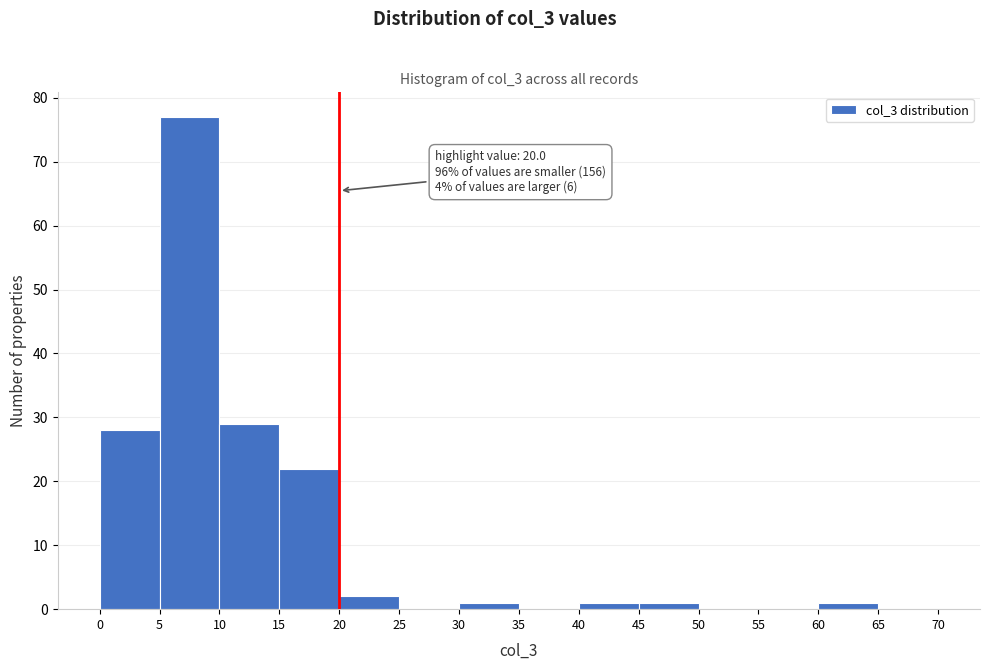

Which range on the x-axis has the tallest bar?

5 to 10